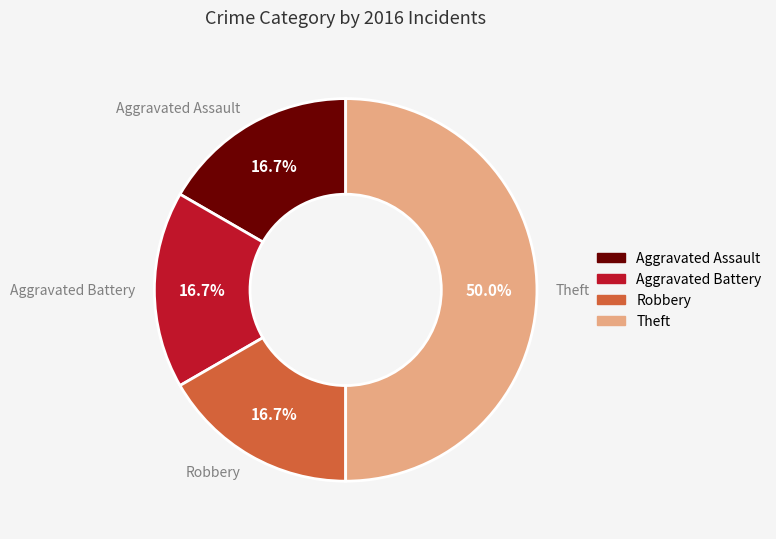

Is it true that Robbery is 27% of the pie?

False